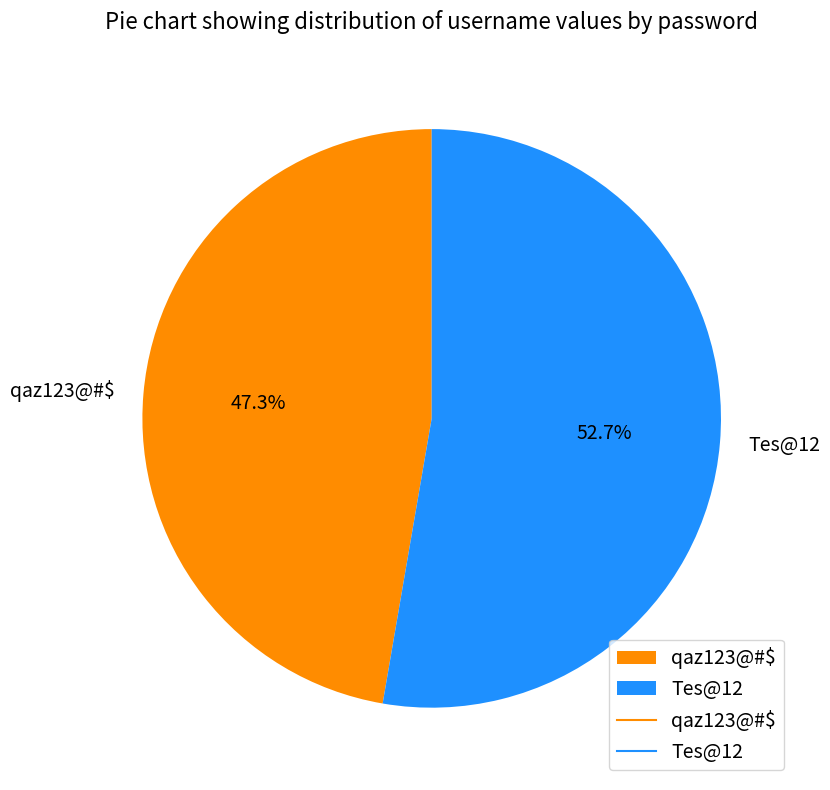

Which slice is the smallest?

qaz123@#$